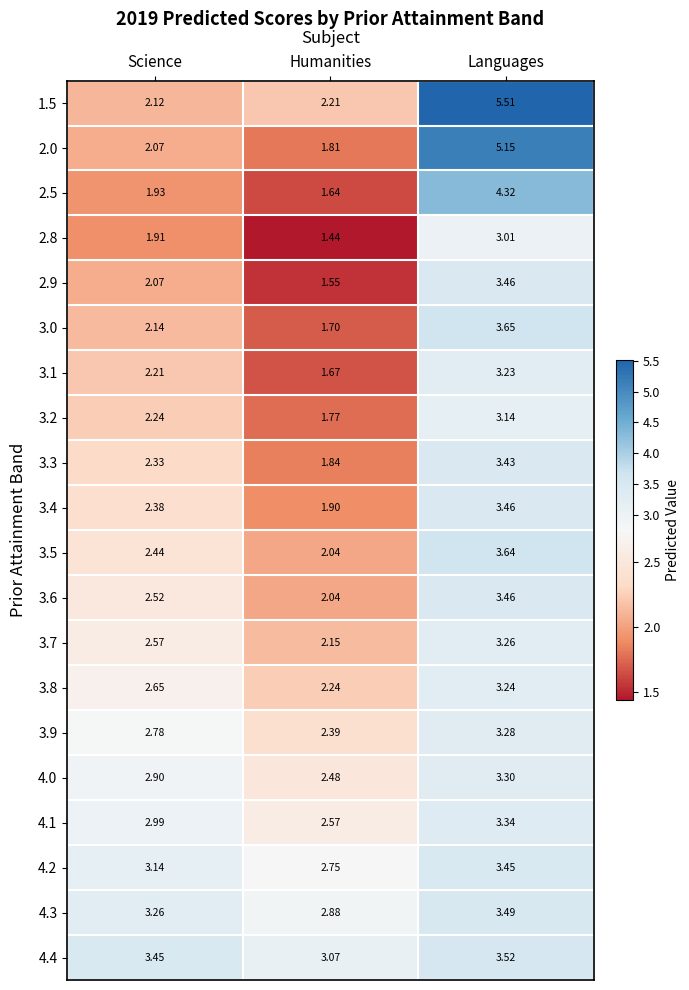

Rank the categories by 3.4 value from lowest to highest.

Humanities, Science, Languages